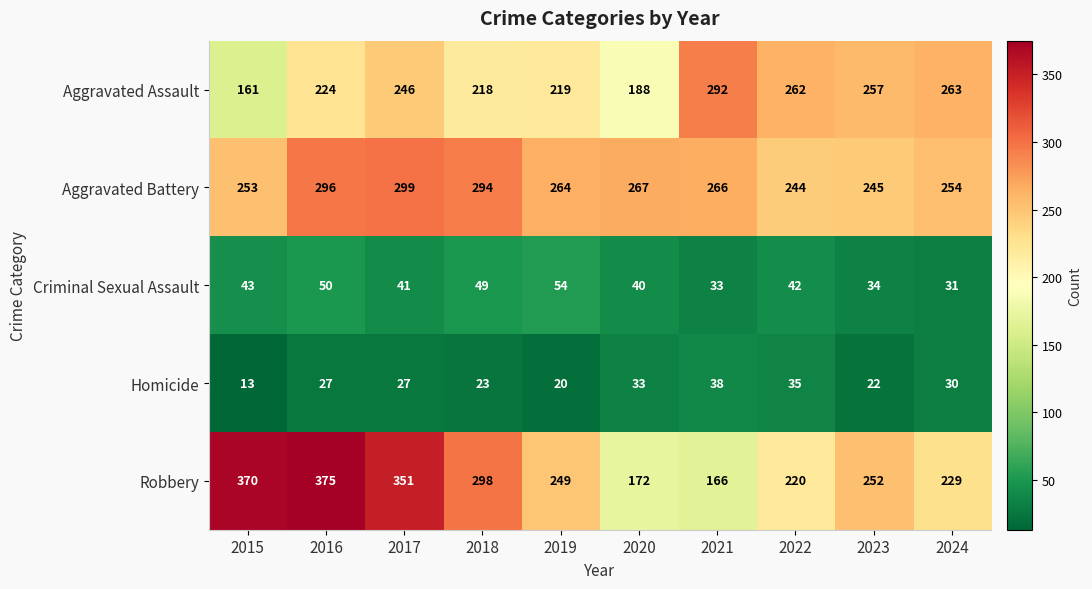

Is it true that Criminal Sexual Assault equals 50 at 2024?

False